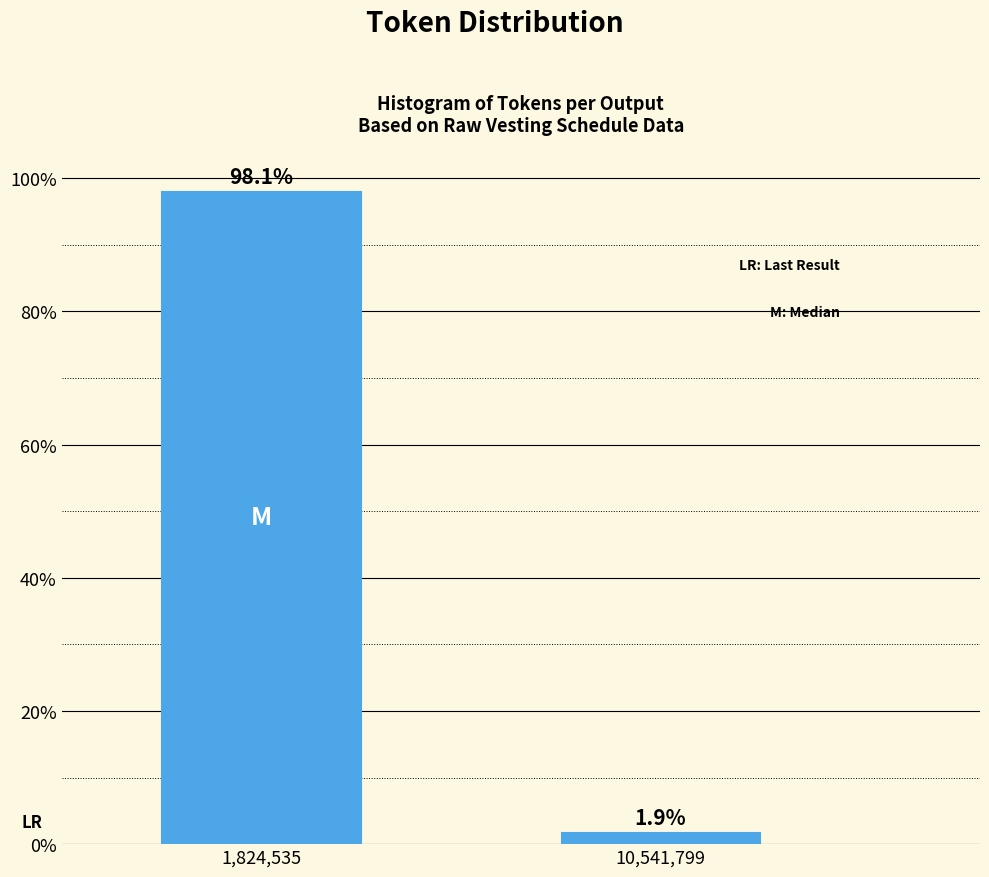

Reading left to right, extract all data points from this chart.

1,824,535=98.1	10,541,799=1.9